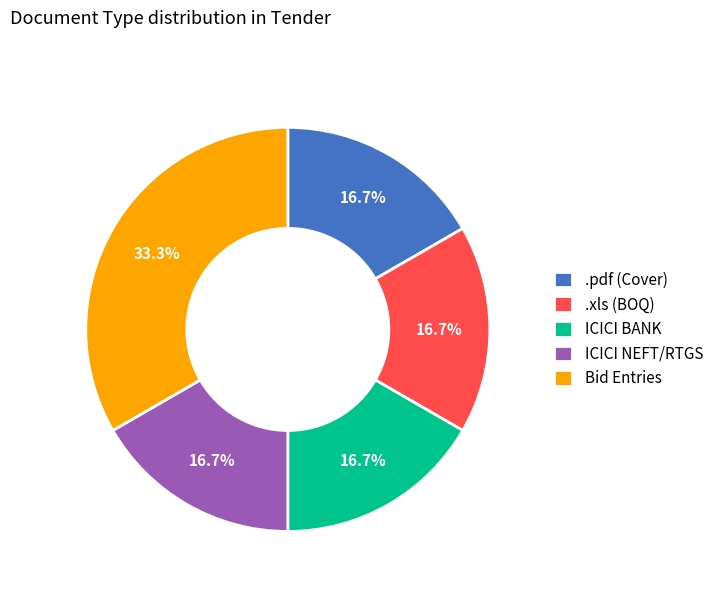

How many slices are in this pie chart?

5